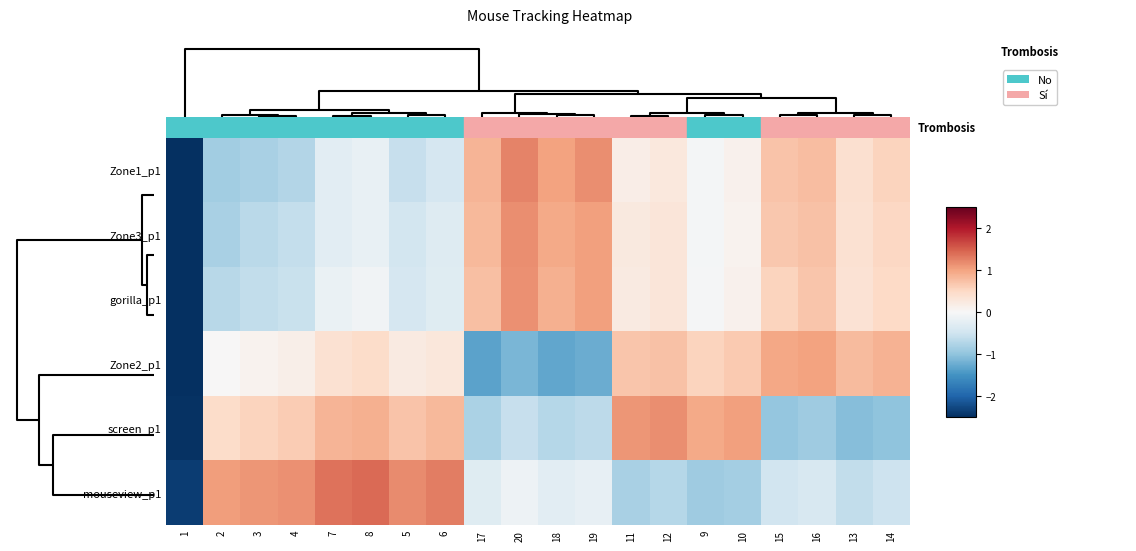

Reading left to right, list all the values displayed in this chart.

Zone1_p1: 1=-3.3	2=-0.9	3=-0.8	4=-0.7	7=-0.3	8=-0.2	5=-0.6	6=-0.4	17=0.9	20=1.2	18=1.0	19=1.2	11=0.2	12=0.3	9=-0.0	10=0.1	15=0.7	16=0.8	13=0.4	14=0.6
Zone3_p1: 1=-3.6	2=-0.8	3=-0.7	4=-0.6	7=-0.3	8=-0.2	5=-0.5	6=-0.3	17=0.8	20=1.2	18=0.9	19=1.0	11=0.2	12=0.3	9=-0.0	10=0.1	15=0.7	16=0.7	13=0.4	14=0.5
gorilla_p1: 1=-3.7	2=-0.7	3=-0.6	4=-0.6	7=-0.2	8=-0.1	5=-0.4	6=-0.3	17=0.8	20=1.1	18=0.9	19=1.0	11=0.2	12=0.3	9=-0.0	10=0.1	15=0.6	16=0.7	13=0.4	14=0.5
Zone2_p1: 1=-2.8	2=0.0	3=0.1	4=0.1	7=0.4	8=0.5	5=0.2	6=0.3	17=-1.3	20=-1.1	18=-1.3	19=-1.2	11=0.7	12=0.7	9=0.6	10=0.6	15=1.0	16=1.0	13=0.8	14=0.9
screen_p1: 1=-2.5	2=0.5	3=0.5	4=0.6	7=0.9	8=0.9	5=0.7	6=0.8	17=-0.8	20=-0.6	18=-0.7	19=-0.7	11=1.1	12=1.2	9=0.9	10=1.0	15=-1.0	16=-0.9	13=-1.1	14=-1.0
mouseview_p1: 1=-2.4	2=1.1	3=1.1	4=1.1	7=1.4	8=1.4	5=1.2	6=1.3	17=-0.3	20=-0.1	18=-0.3	19=-0.2	11=-0.8	12=-0.7	9=-0.9	10=-0.8	15=-0.5	16=-0.4	13=-0.6	14=-0.5